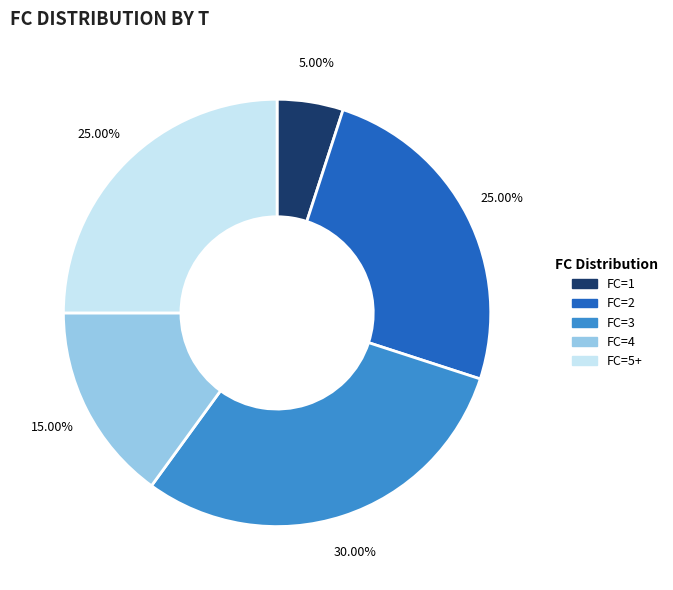

Does any single category account for the majority?

No